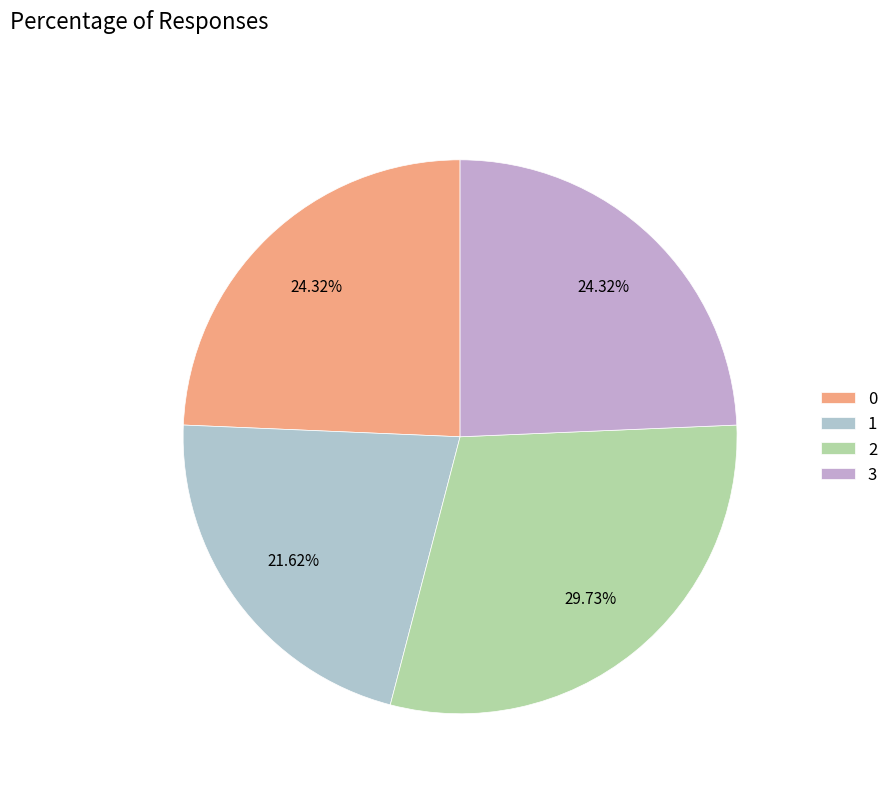

How many slices are in this pie chart?

4